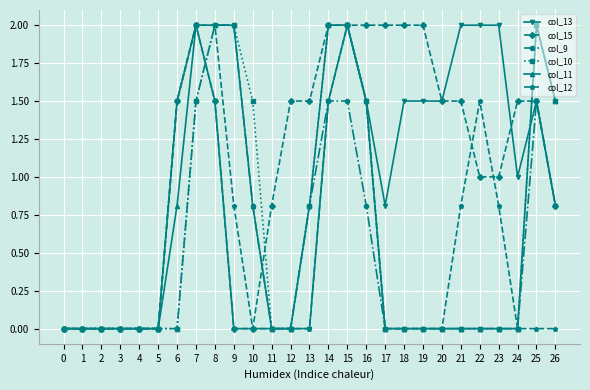

At which category is the sum across all series the highest?

15